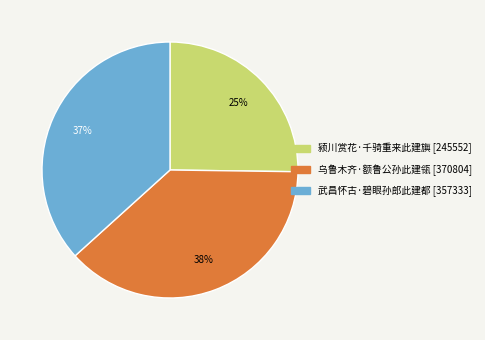

Do 乌鲁木齐·额鲁公孙此建瓴 and 颍川赏花·千骑重来此建旟 together represent more than half of the pie?

Yes